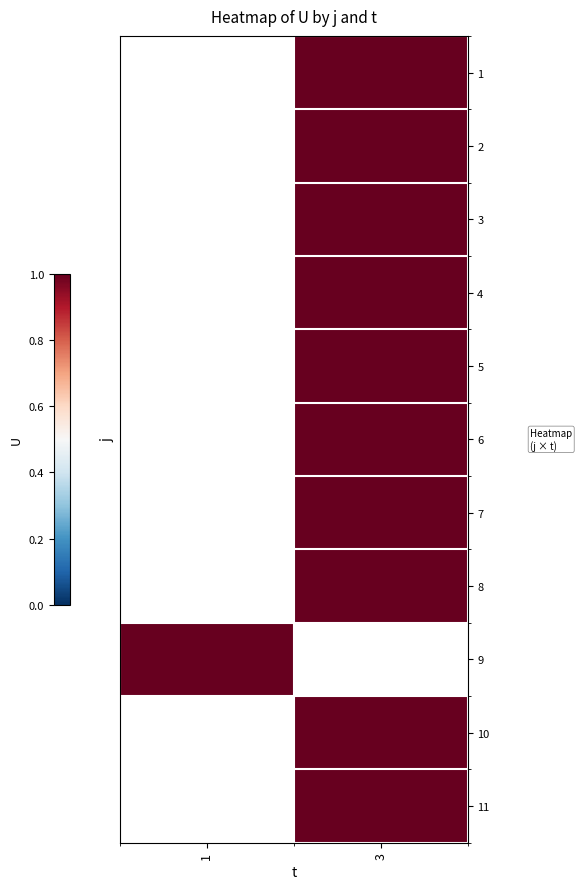

Which has a higher value, 3 or 1?

1